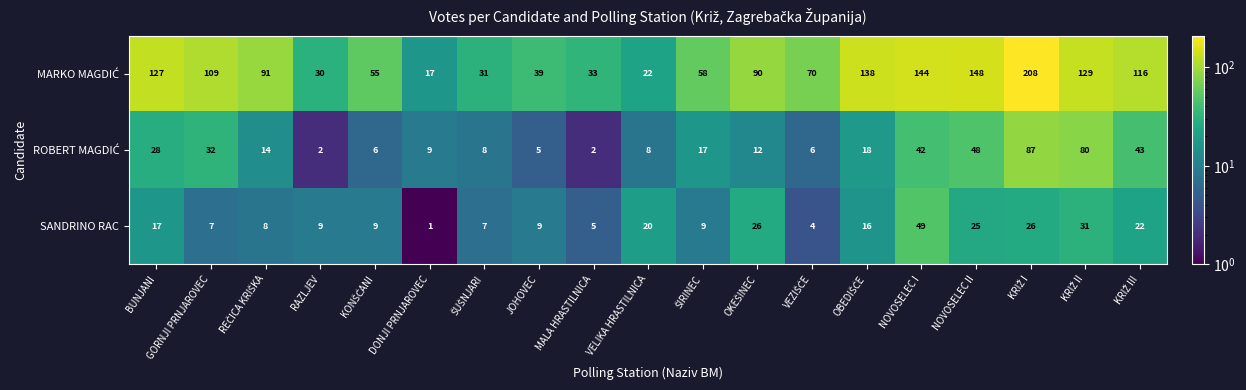

Is it true that SANDRINO RAC equals 5 at MALA HRASTILNICA?

True